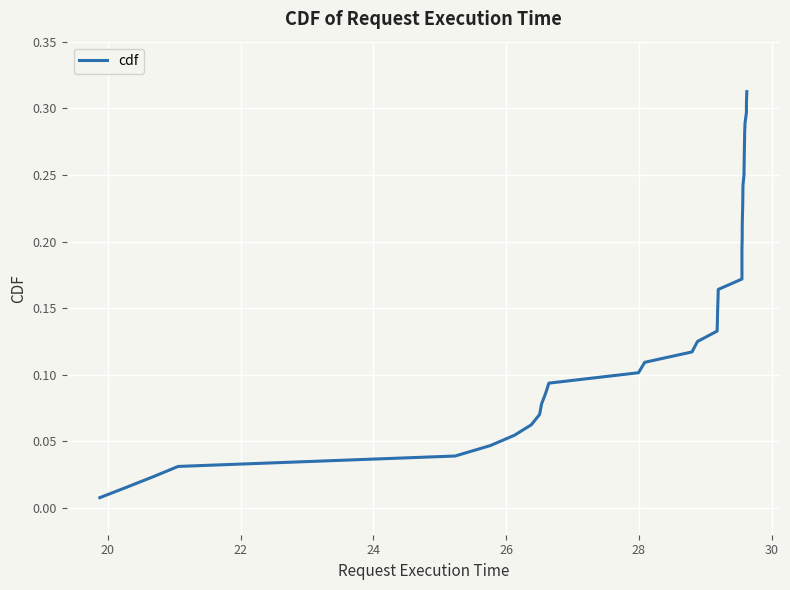

What is the average value?

0.2